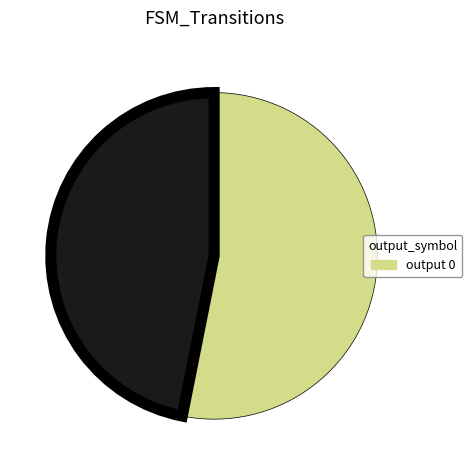

Is there any slice that represents more than half of the pie?

Yes